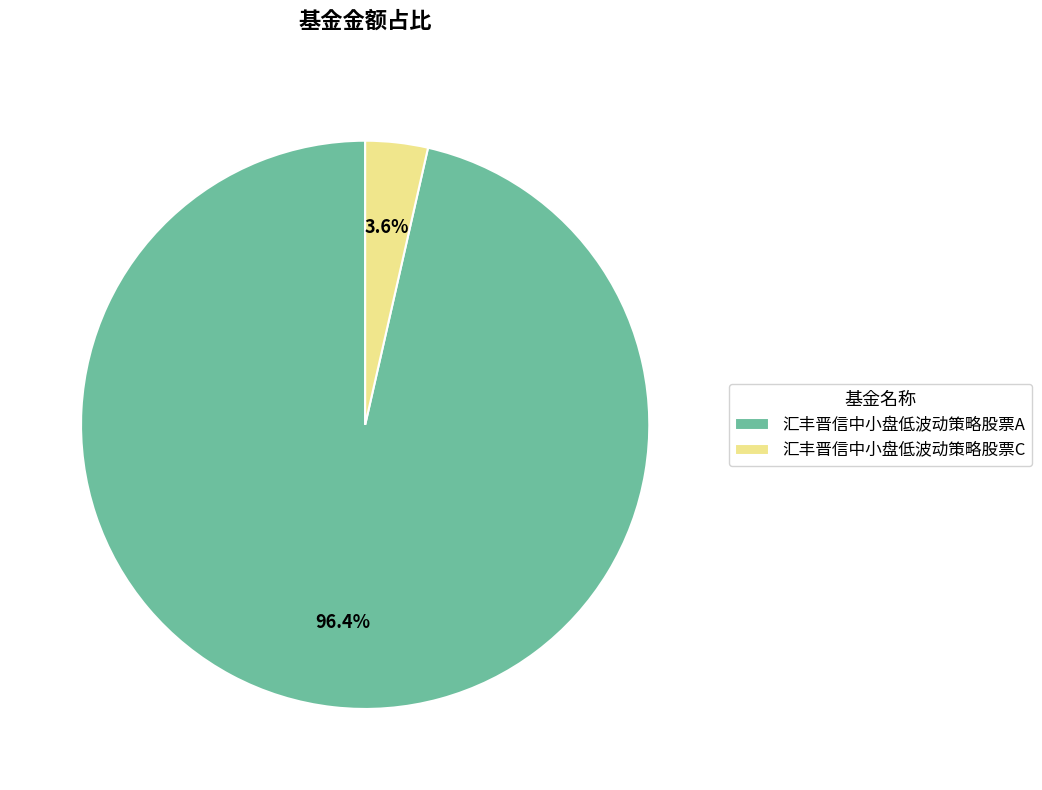

Rank the categories by value from lowest to highest.

汇丰晋信中小盘低波动策略股票C, 汇丰晋信中小盘低波动策略股票A